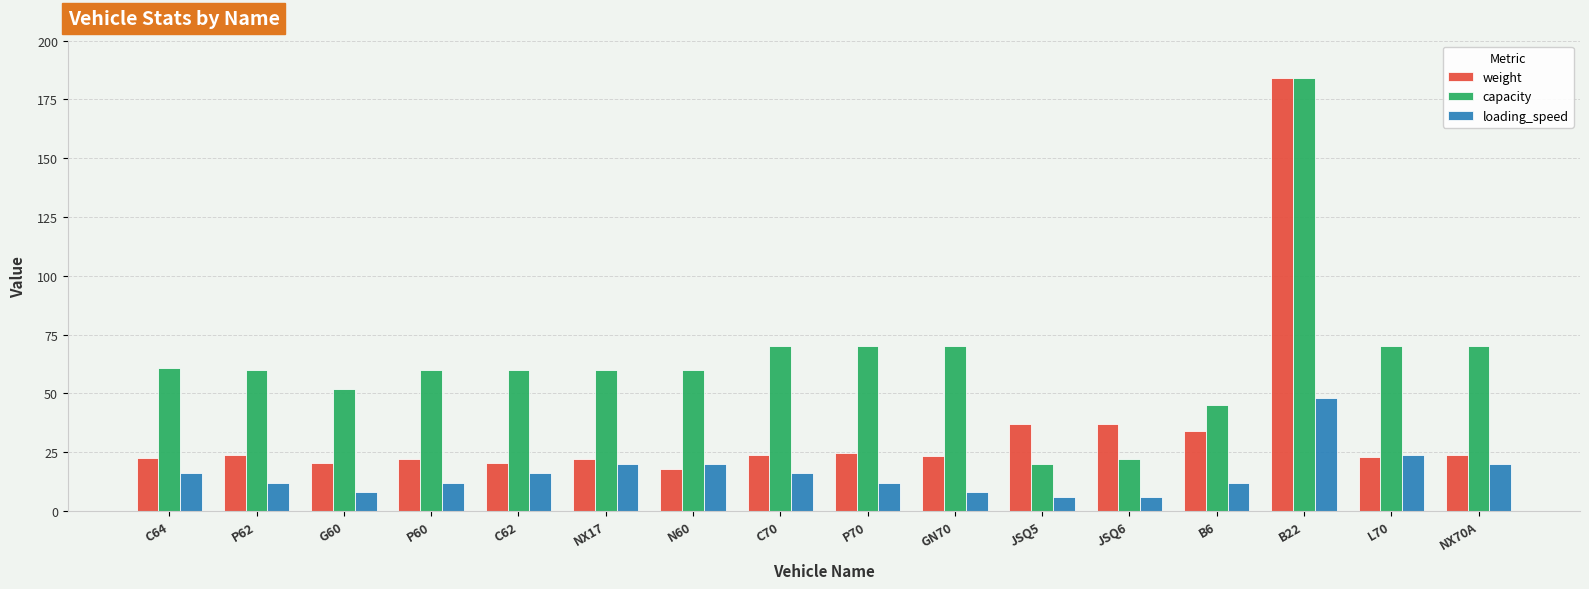

What is the minimum value for weight?

18.0